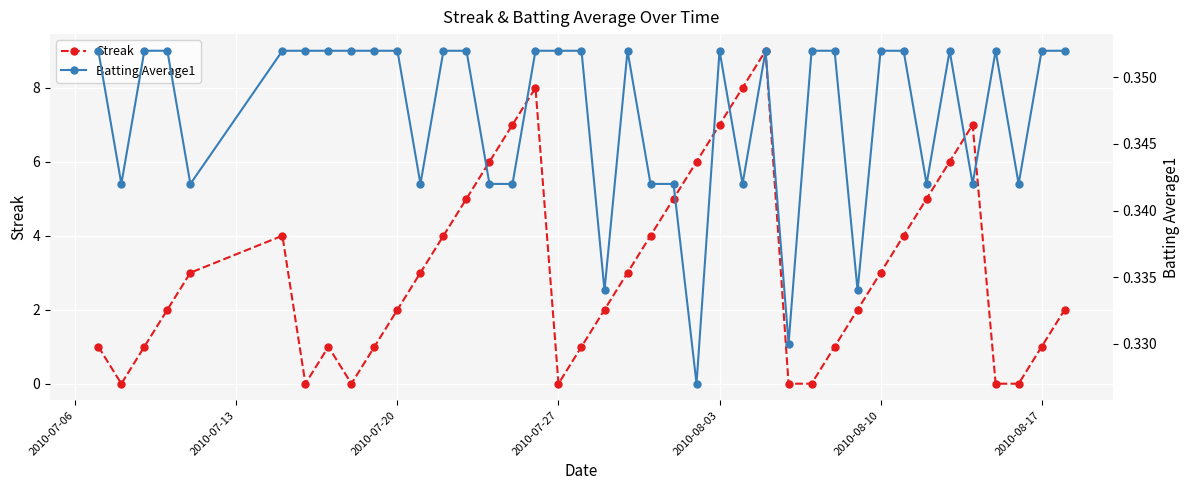

How many values in the Streak series are below 3?

20